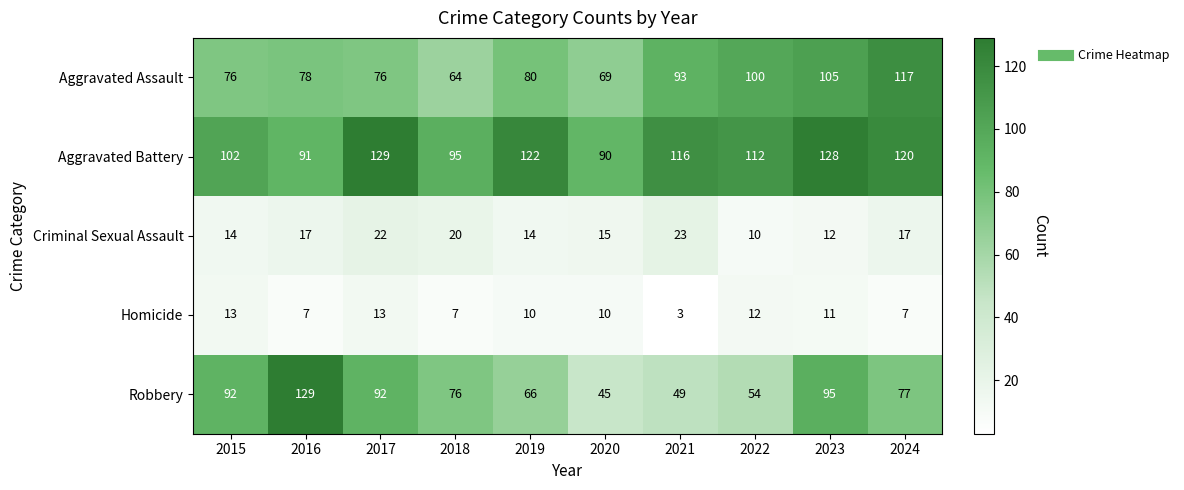

What is the difference between the second highest and second lowest values in the Aggravated Assault series?

36